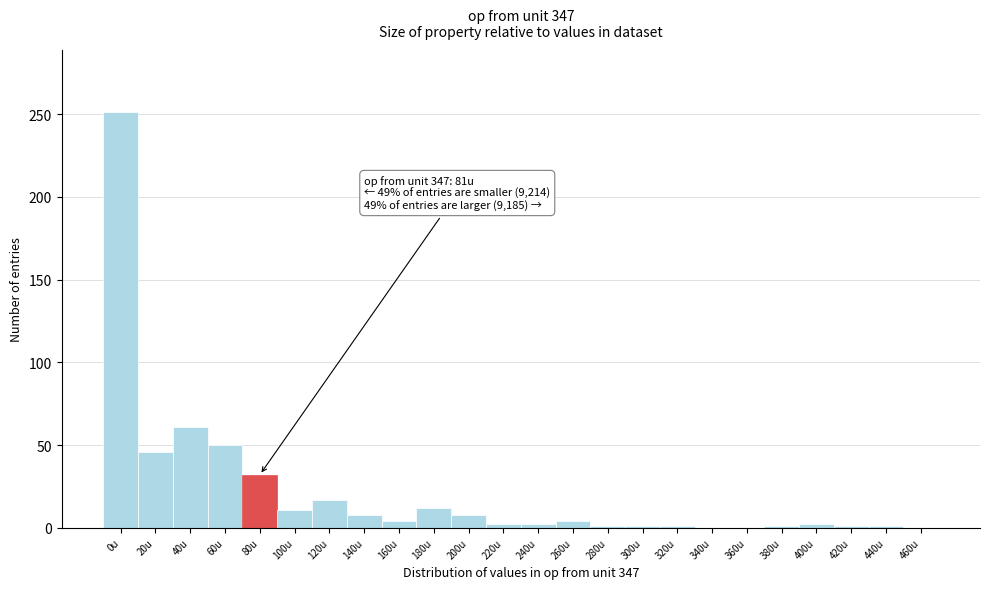

What is the maximum value shown in the chart?

251